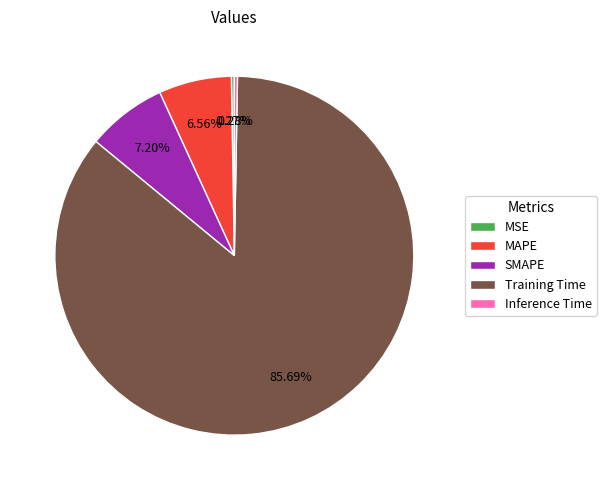

Which category has the biggest portion of the pie?

Training Time